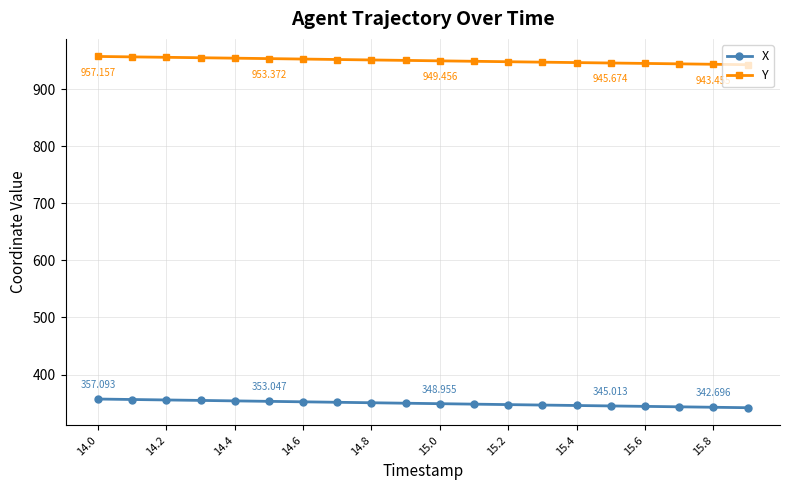

True or false: X and Y cross at least once.

False